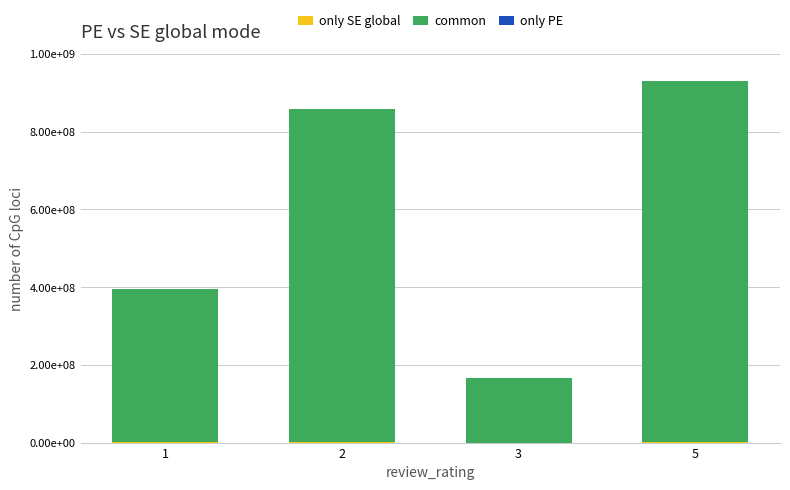

Rank the series at 1 from highest to lowest value.

common, only SE global, only PE